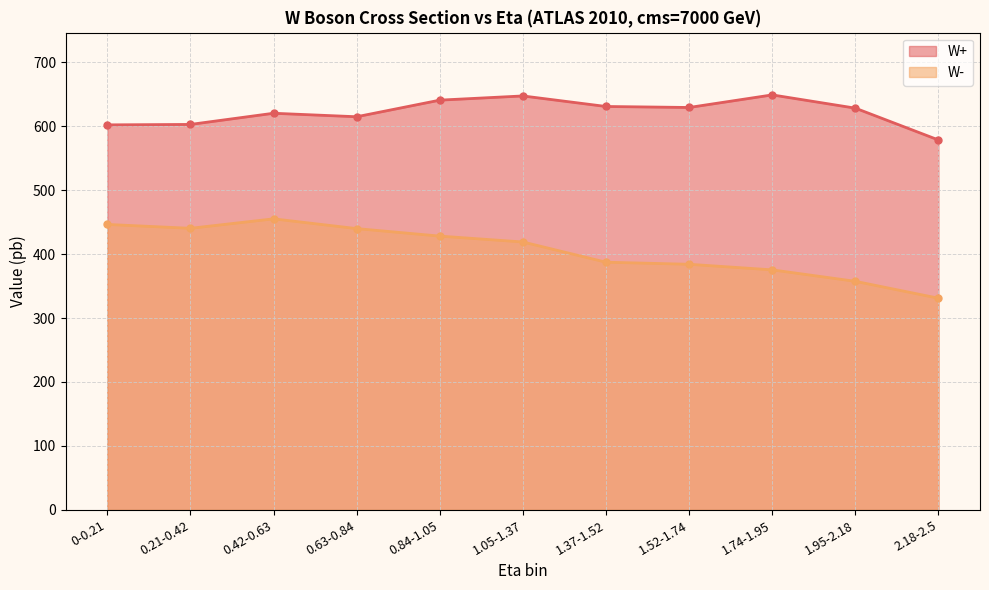

True or false: W- has more than 0 interior local peaks.

True